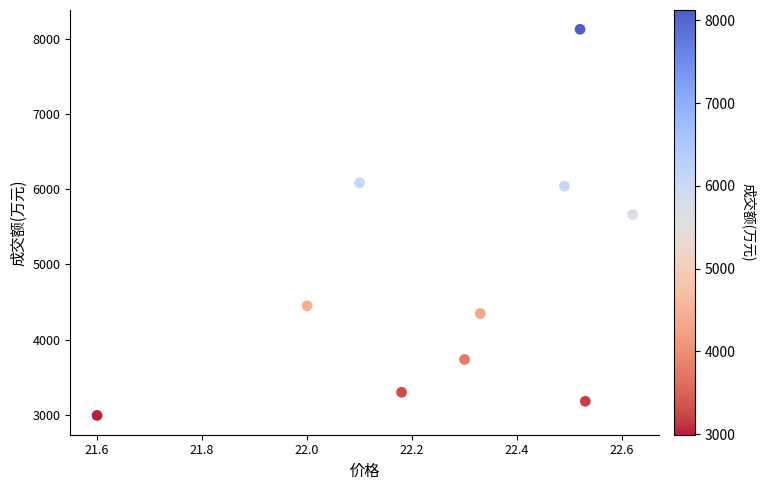

What Y value in the scatter plot is closest to 5559?

5663